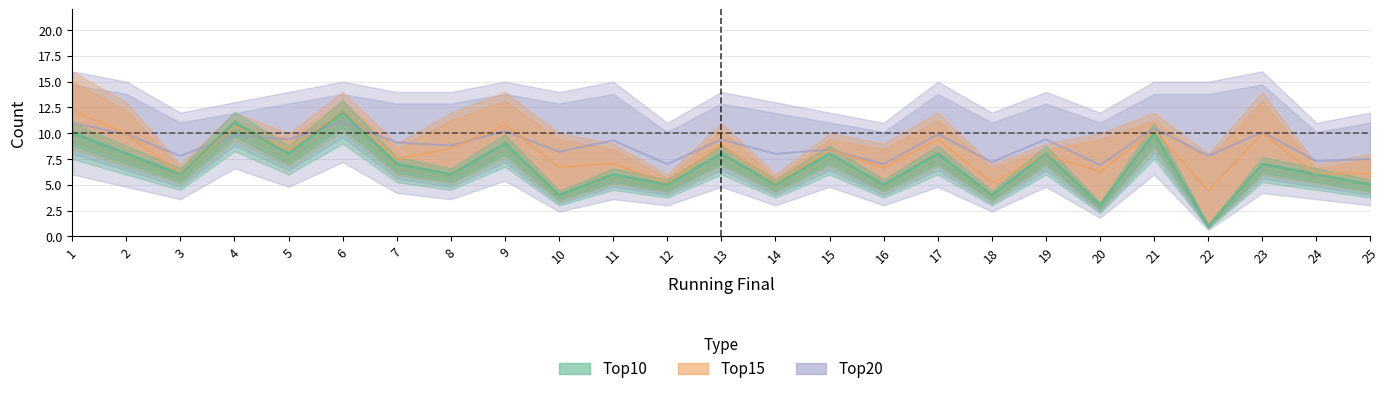

What are all the series names shown in the legend?

Top10, Top15, Top20